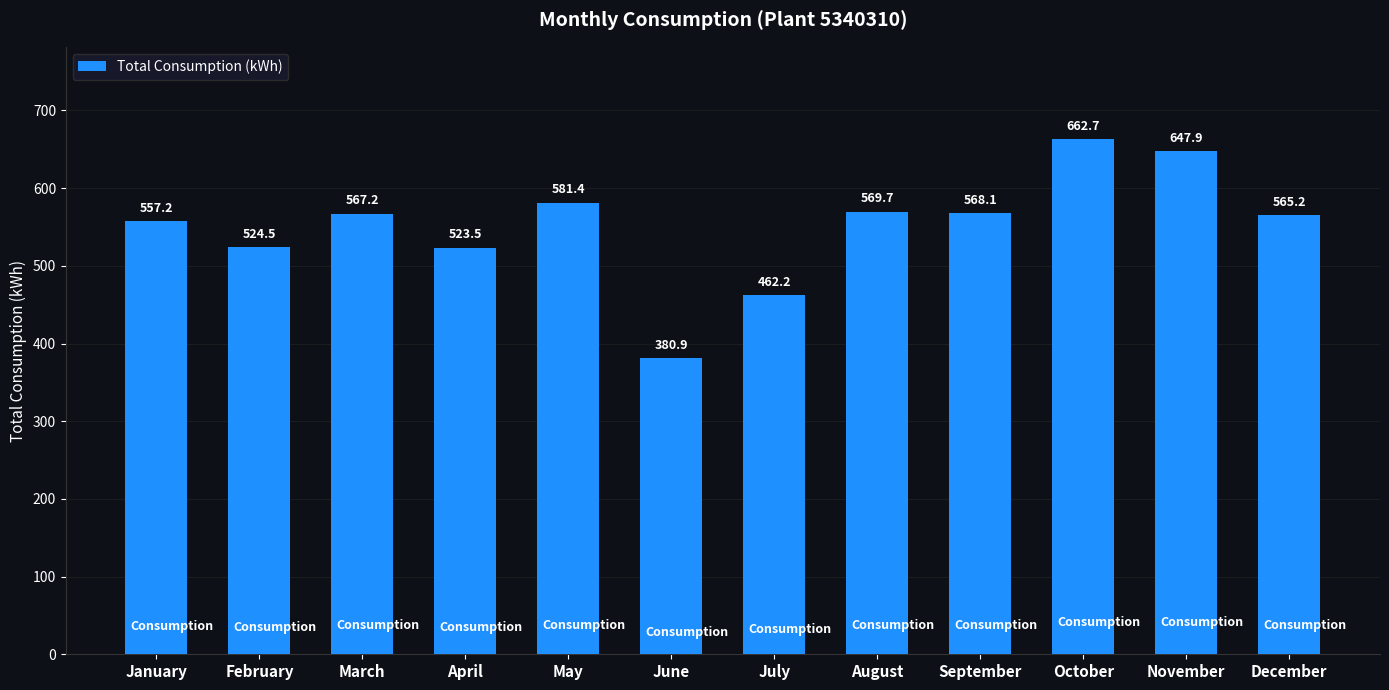

Reading left to right, list all the values displayed in this chart.

January=557.2	February=524.5	March=567.2	April=523.5	May=581.4	June=380.9	July=462.2	August=569.7	September=568.1	October=662.7	November=647.9	December=565.2